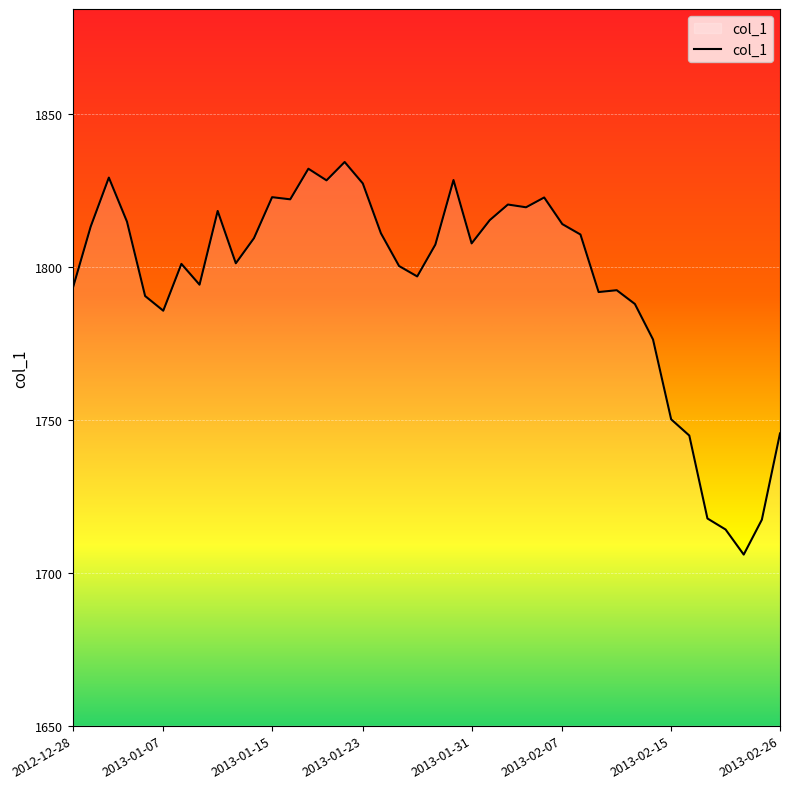

What is the difference between the maximum and minimum values?

128.3